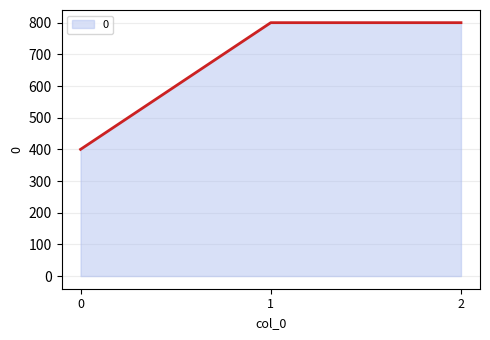

What is the sum of all values?

2000